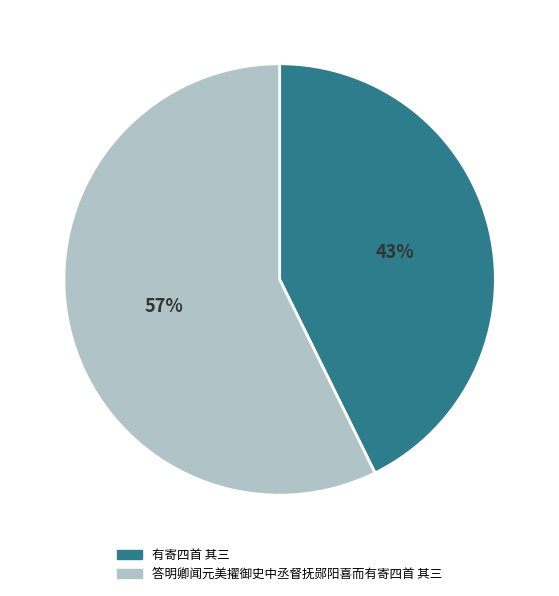

Count the number of slices in the pie.

2